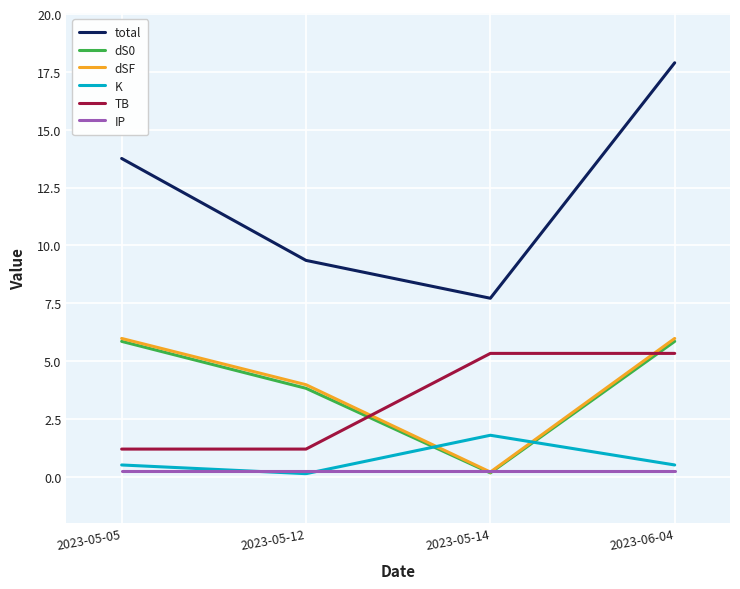

How many lines are shown in the chart?

6